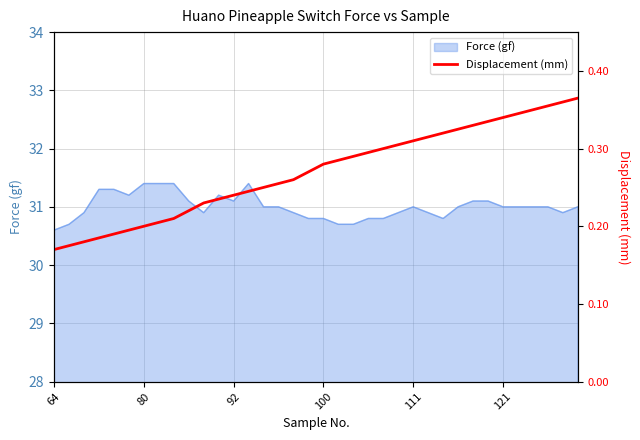

What is the minimum value for Force (gf)?

30.6